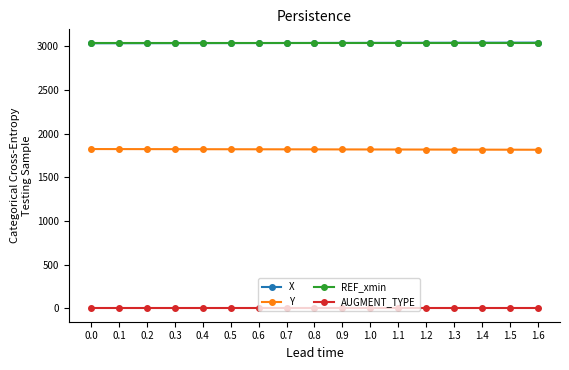

The value of REF_xmin at 0.1 is 643.2. True or false?

False